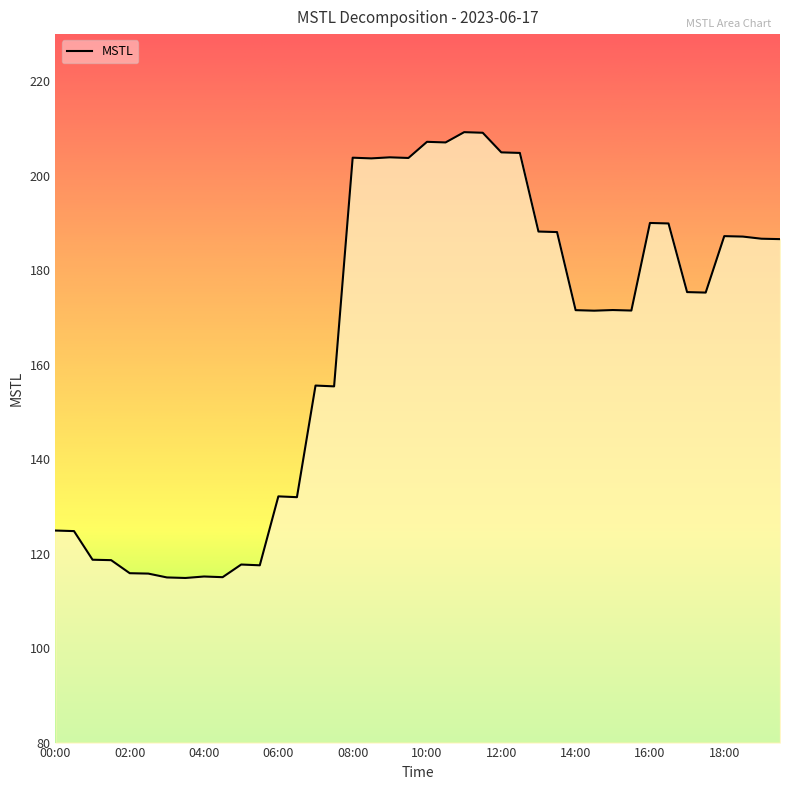

What is the smallest value displayed?

114.9